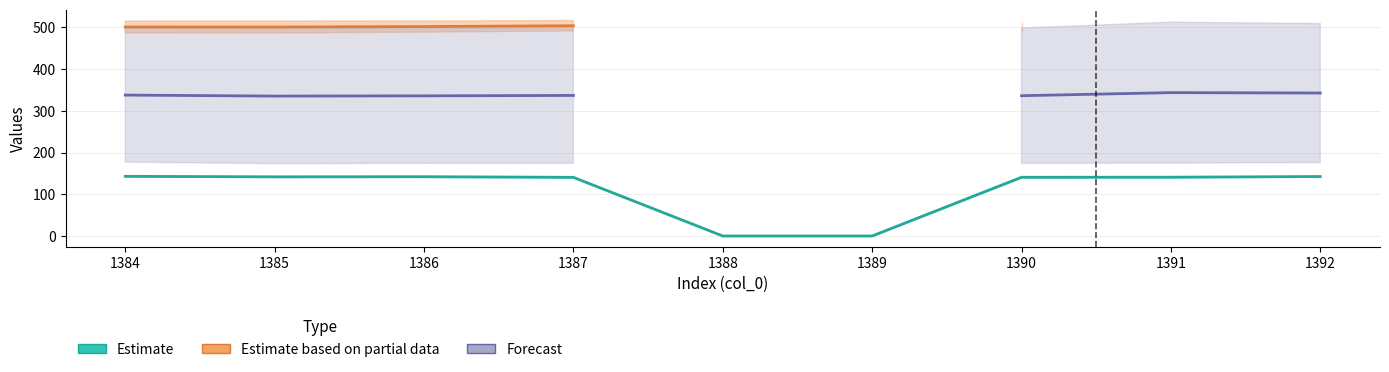

The Forecast series shows 337.8 at 1384. True or false?

True